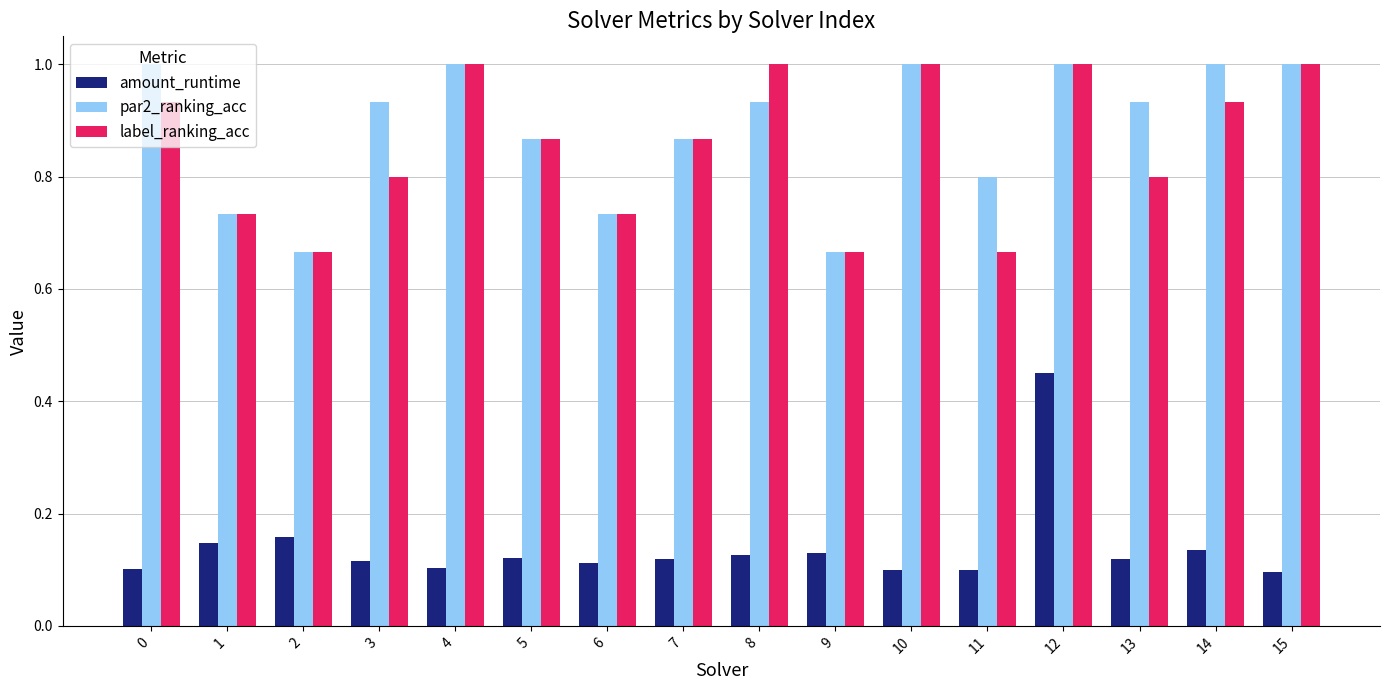

What is the greatest value displayed?

1.0